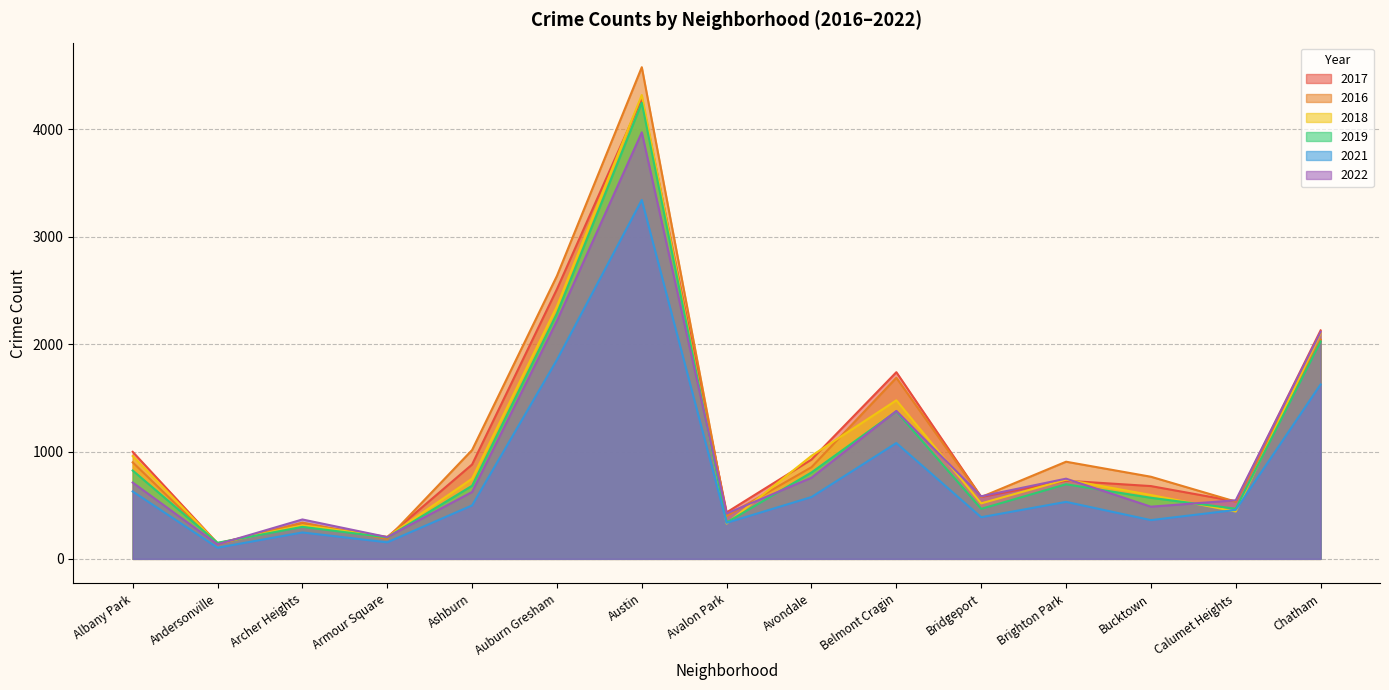

What is the total value across all series at Chatham?

12037